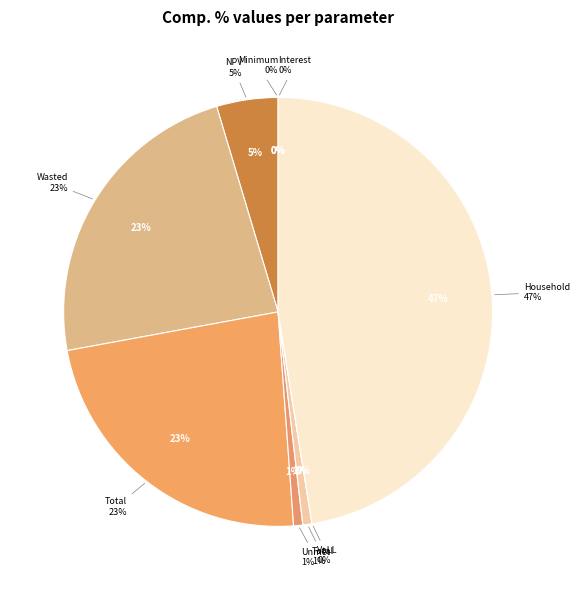

To the nearest percent, what is the average slice percentage?

11%